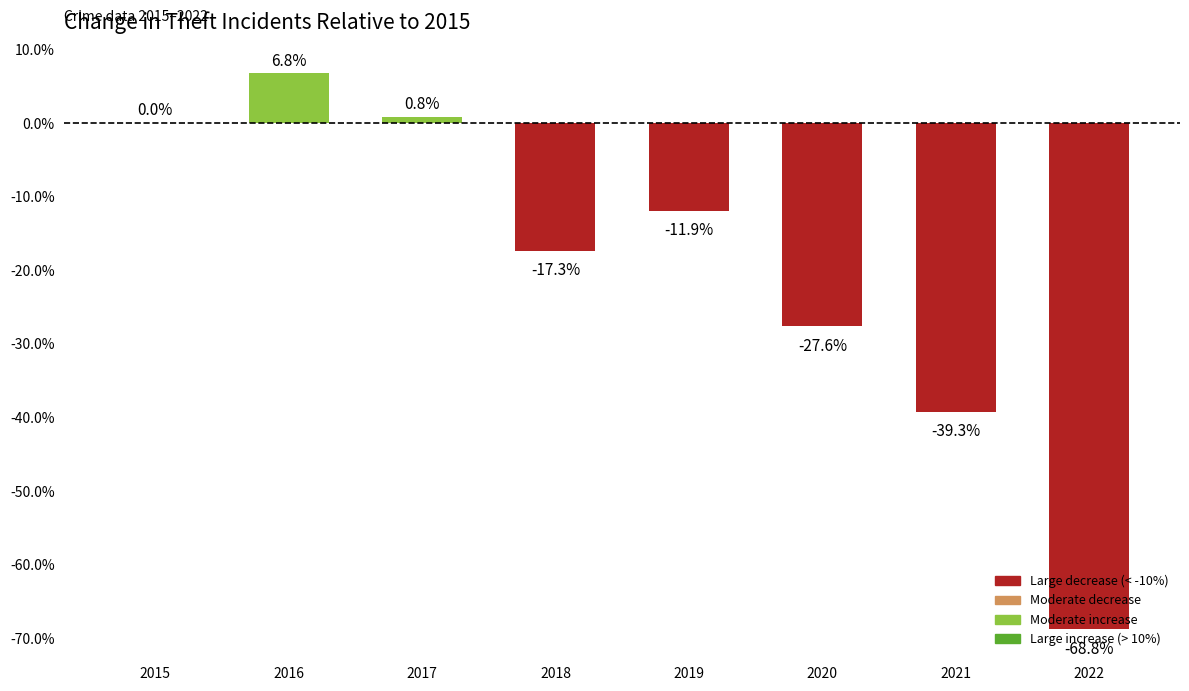

What is the change in value from 2019 to 2022?

-56.9